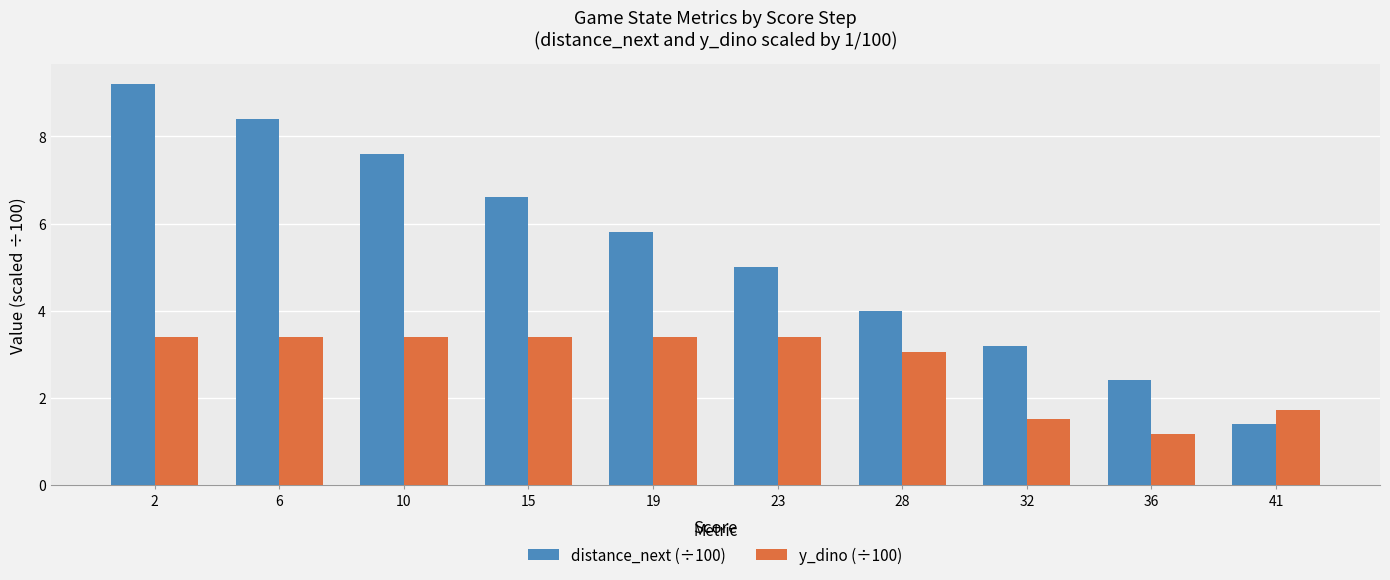

Does the chart contain any negative values?

No